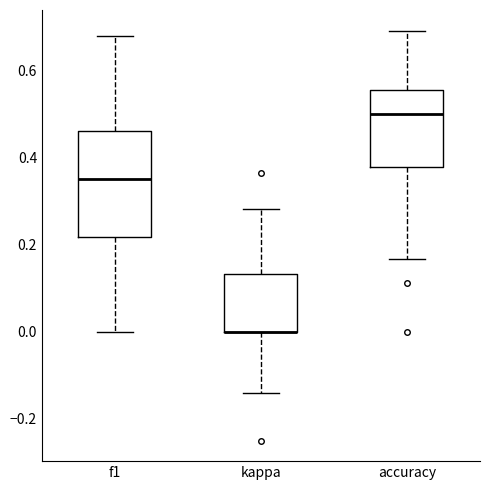

Reading left to right, transcribe this box plot: for each box, give where its median line is, the range the box spans, and where its two whiskers end, as read against the y-axis. The values are not printed on the chart, so give them approximately, as read against the axis.

f1: median 0.36, box 0.22 to 0.46, whiskers 0.00 to 0.68
kappa: median 0.00 (drawn on the box's lower edge), box 0.00 to 0.14, whiskers -0.14 to 0.28
accuracy: median 0.50, box 0.38 to 0.56, whiskers 0.16 to 0.70